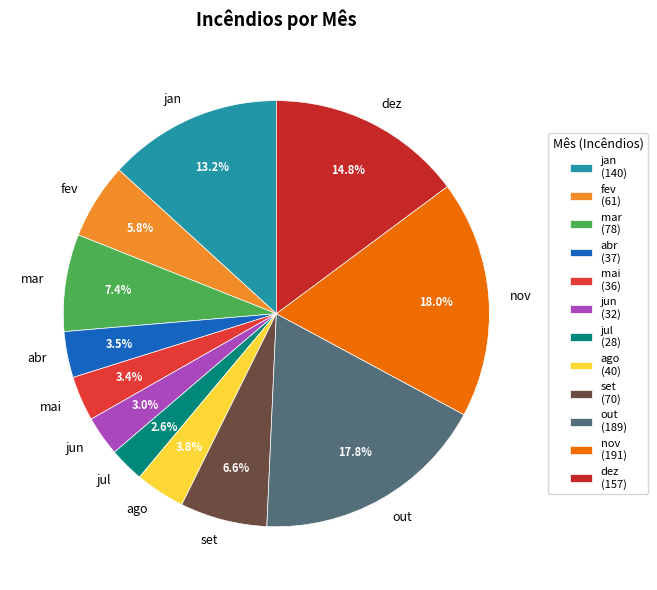

Combined, do mar and mai account for over 50%?

No